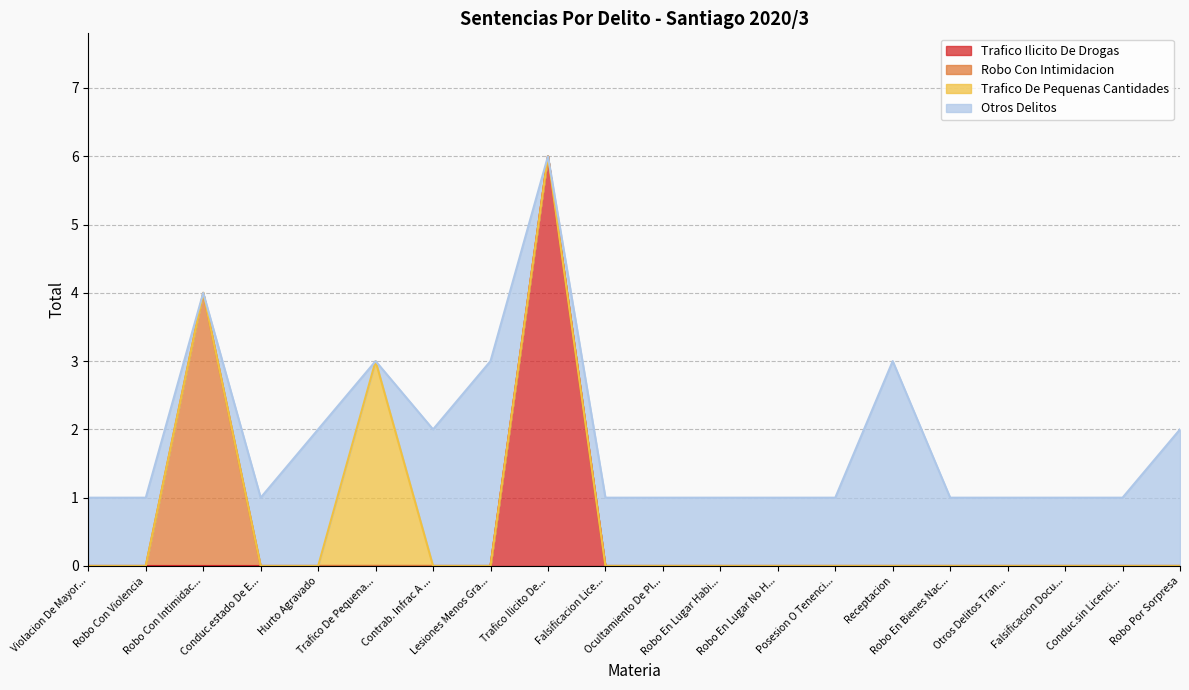

What is the maximum value for Trafico Ilicito De Drogas?

6